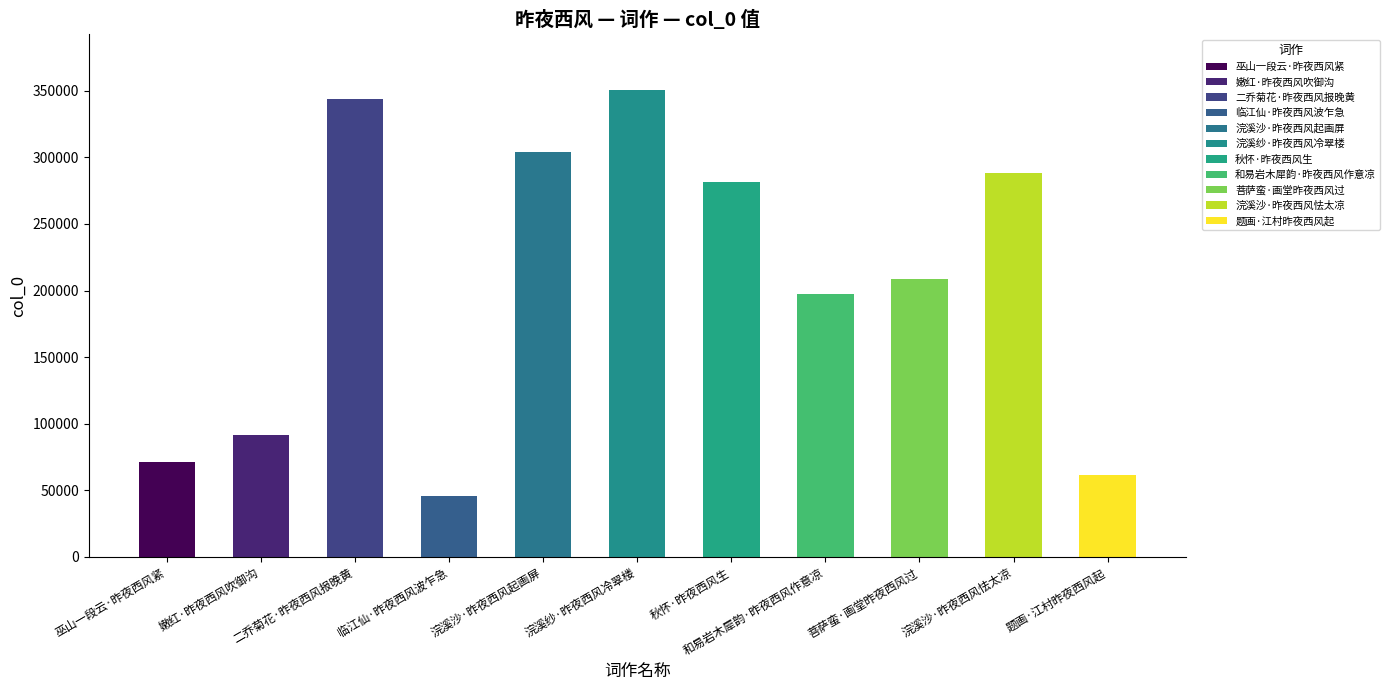

What position from the left is 巫山一段云·昨夜西风紧?

1